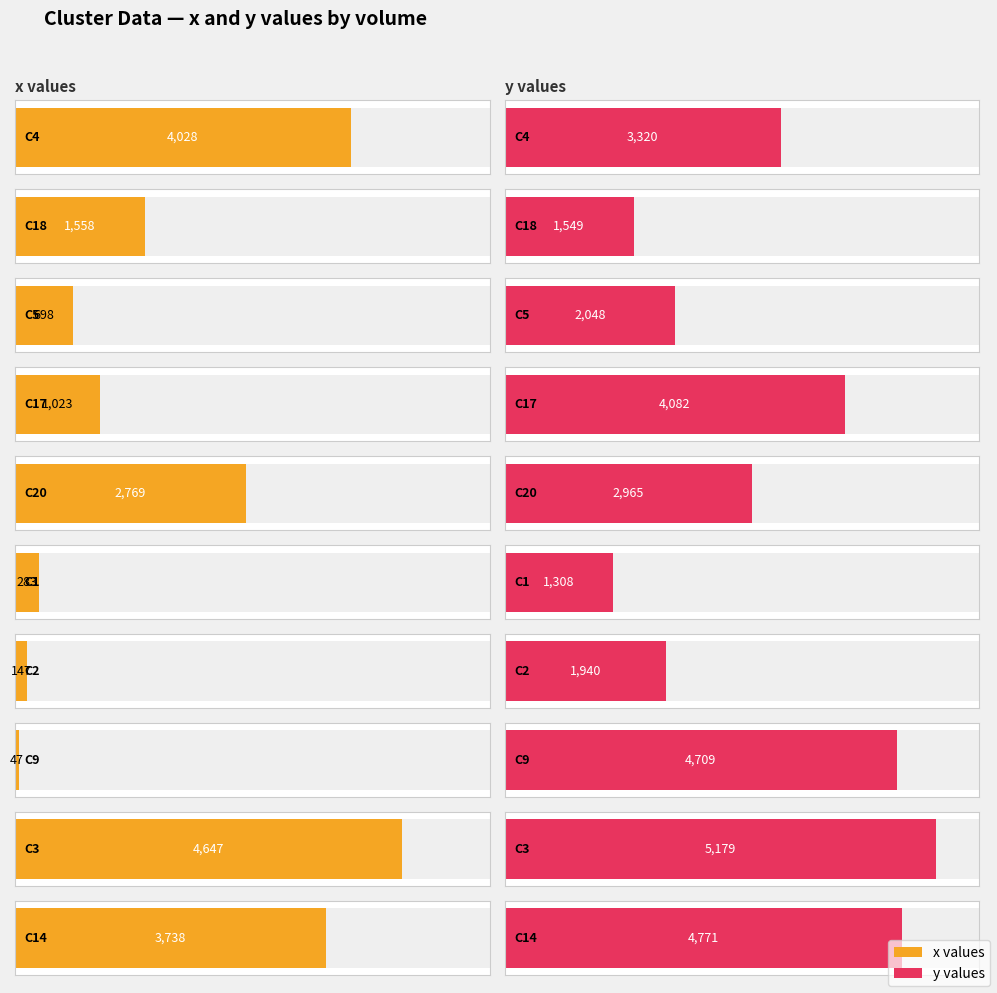

What is the minimum value for y_x?

47